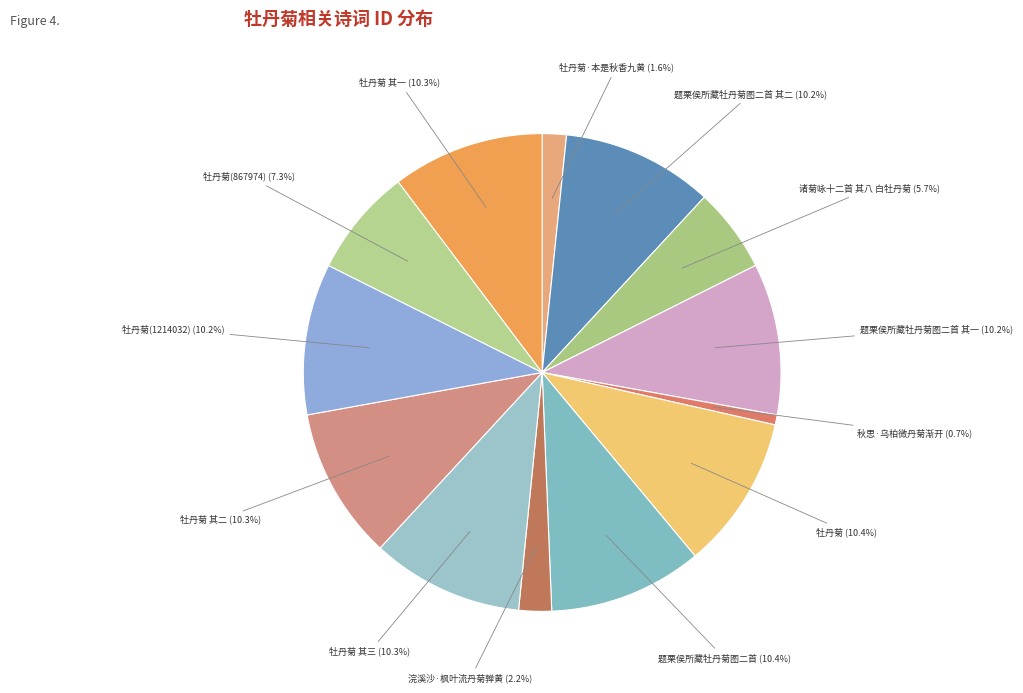

What is the smallest slice in the pie chart?

秋思·乌柏微丹菊渐开